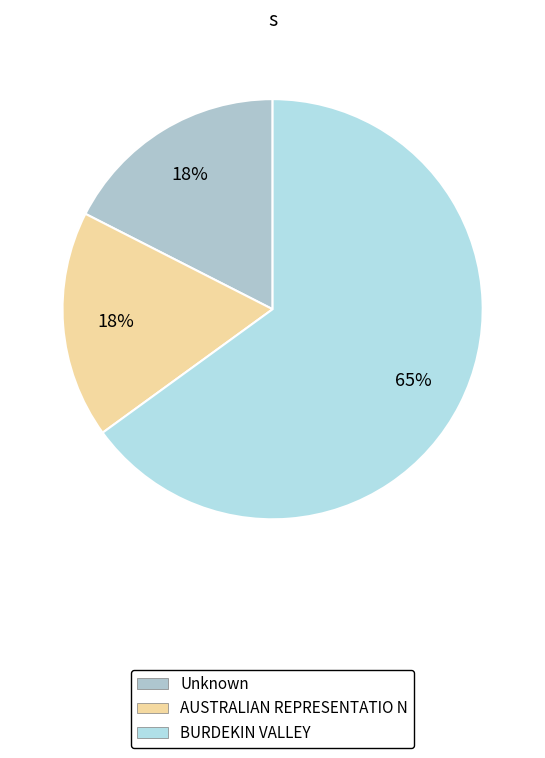

What is the change in value from Unknown to BURDEKIN VALLEY?

+24